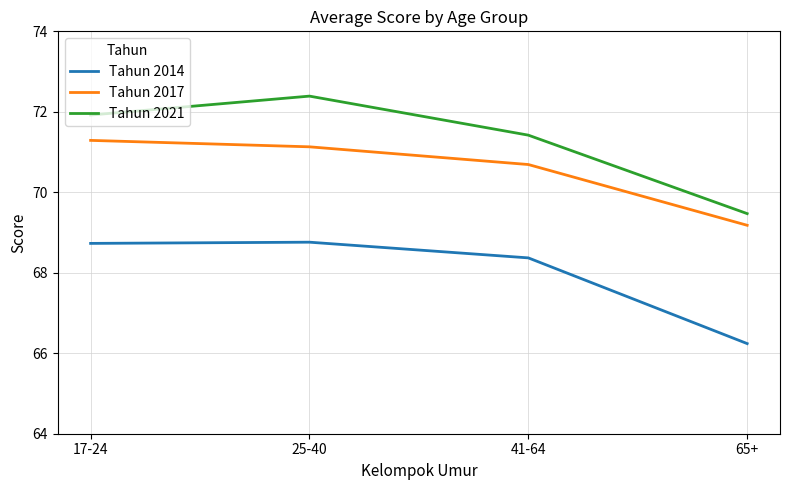

True or false: Tahun 2021 and Tahun 2014 cross at least once.

False